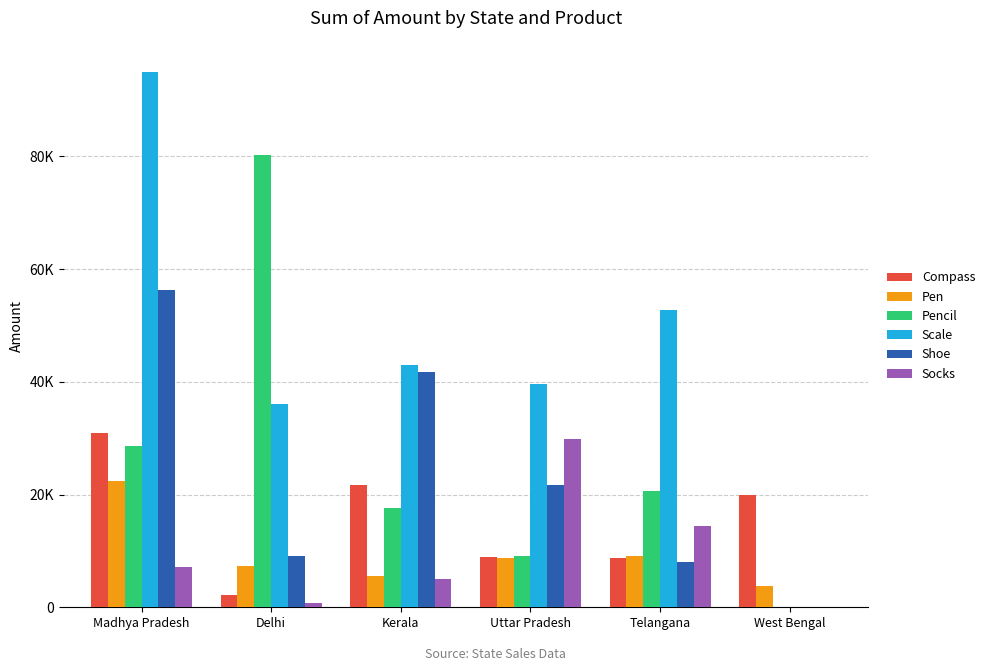

What is the difference between the highest and lowest values at Kerala?

37808